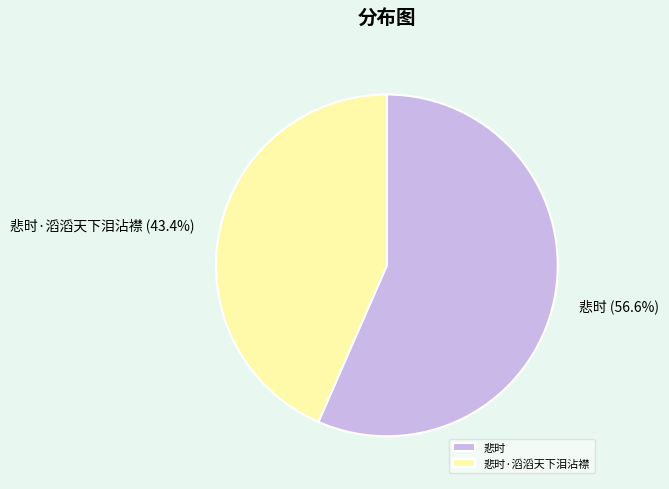

True or false: 悲时 accounts for 51% of the total.

False